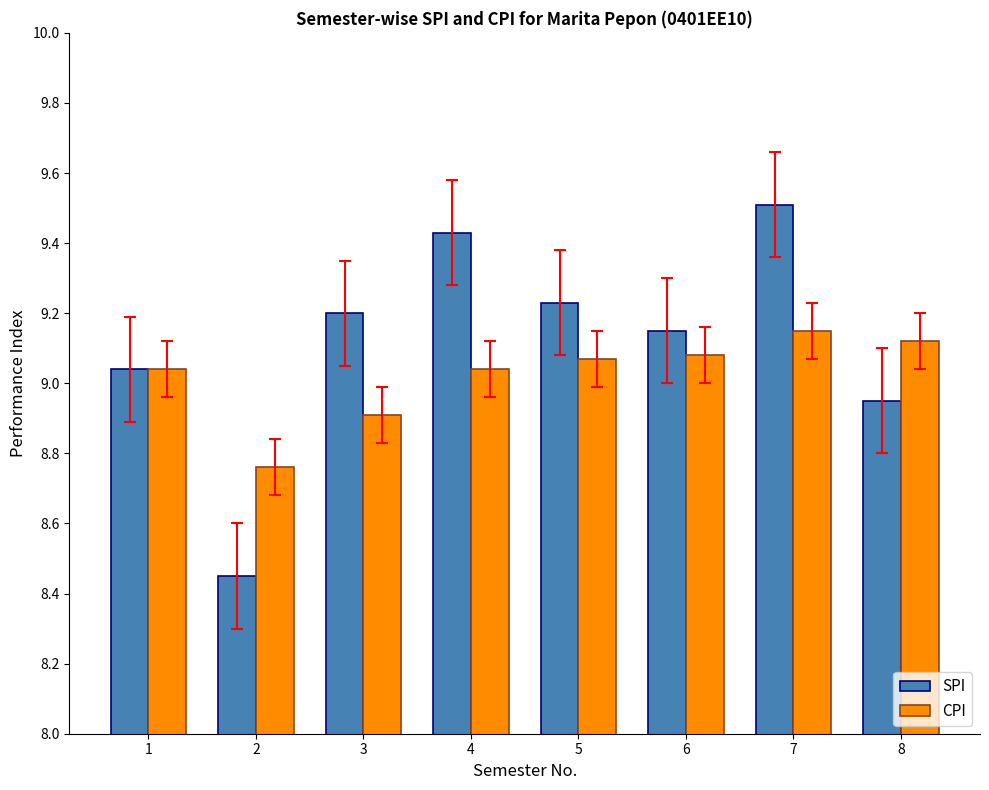

At 3, list the series in order from smallest to largest.

CPI, SPI